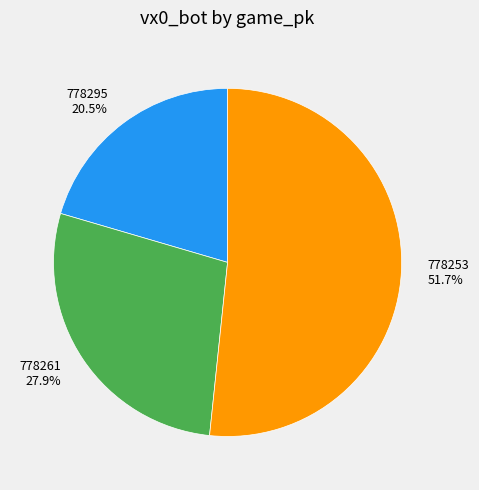

Combined, do 778295 and 778253 account for over 50%?

Yes